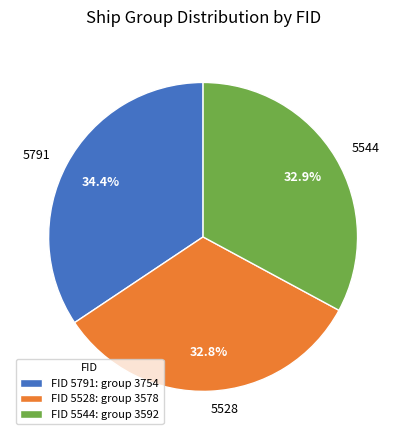

Approximately how many times larger is the value at 5791 compared to 5544?

1.0